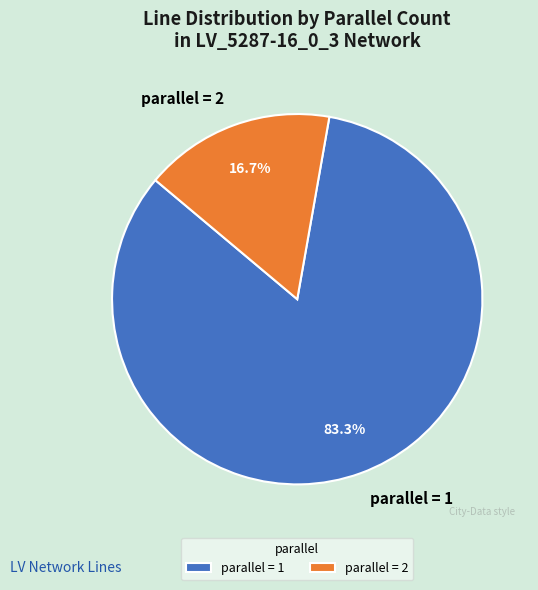

What is the ratio of the value at parallel = 1 to the value at parallel = 2?

5.0